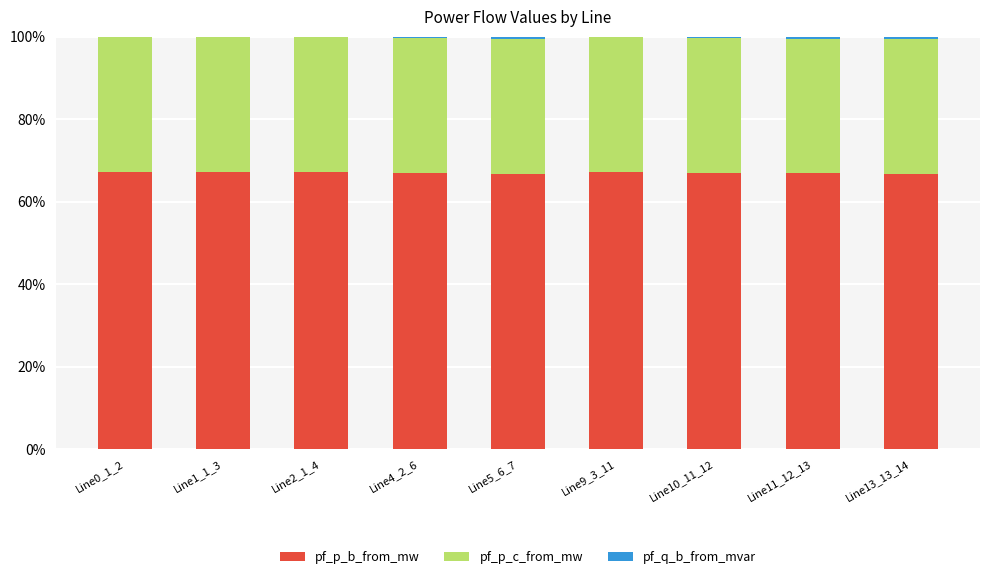

What is the sum of all pf_p_b_from_mw values?

603.4